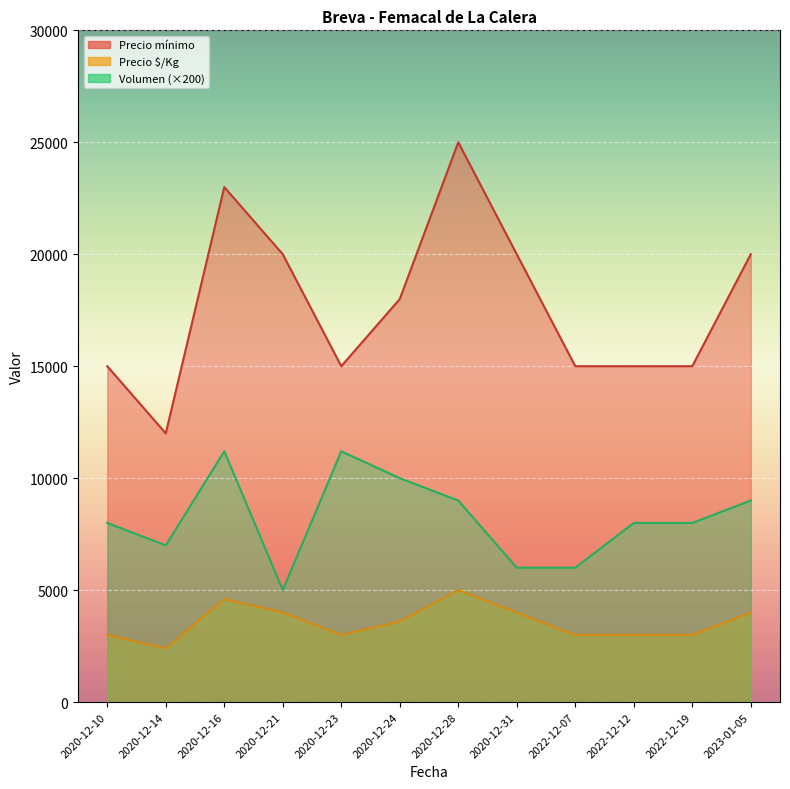

What is the total value across all series at 2020-12-31?

30000